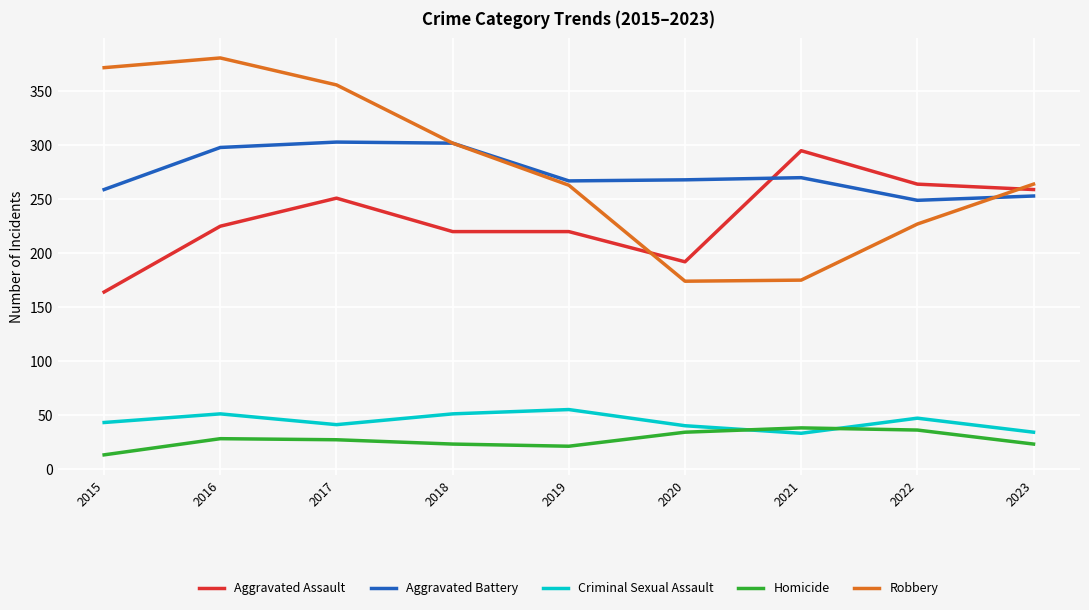

Which category has the highest value in the Criminal Sexual Assault series?

2019